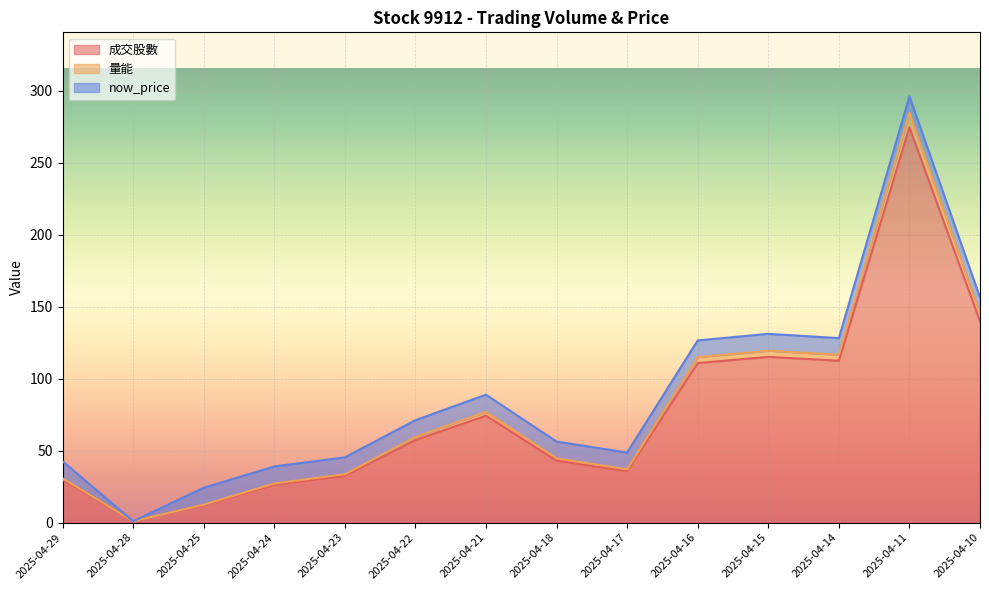

What are all the series names shown in the legend?

成交股數, 量能, now_price